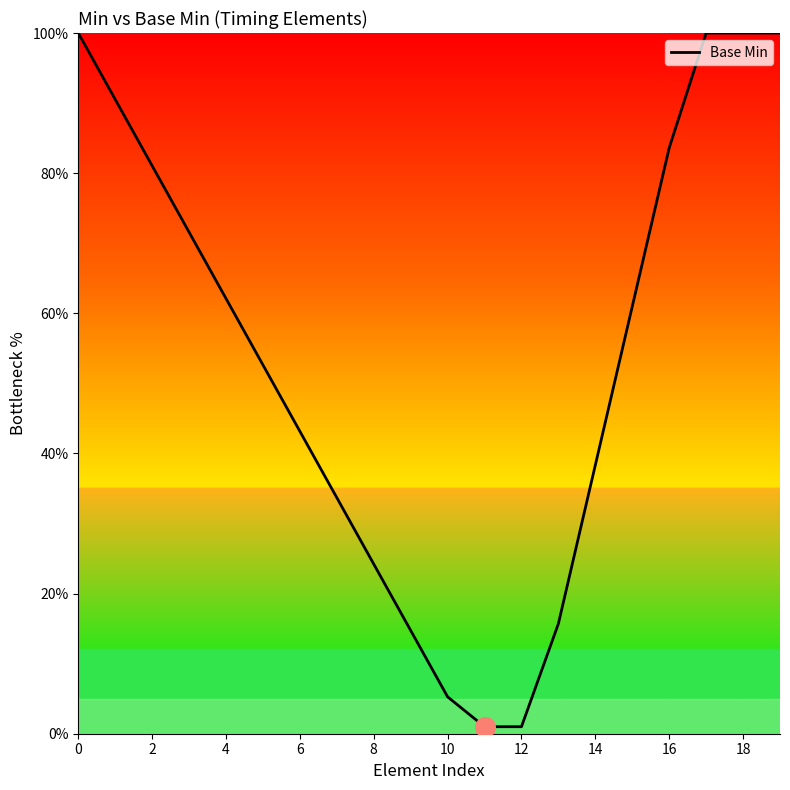

What is the maximum value shown in the chart?

100.0